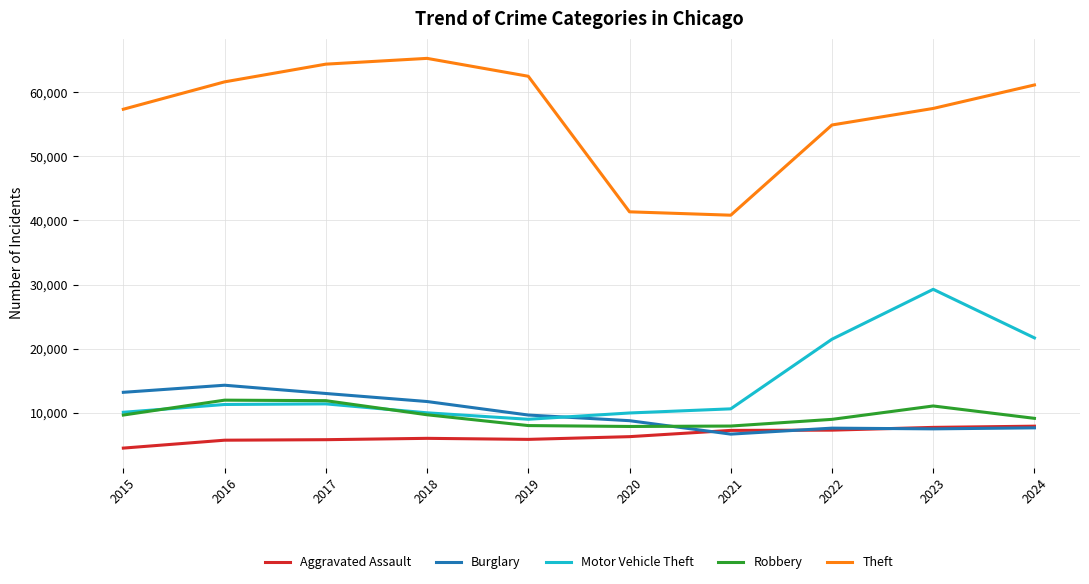

True or false: Motor Vehicle Theft has more than 1 interior local peaks.

True